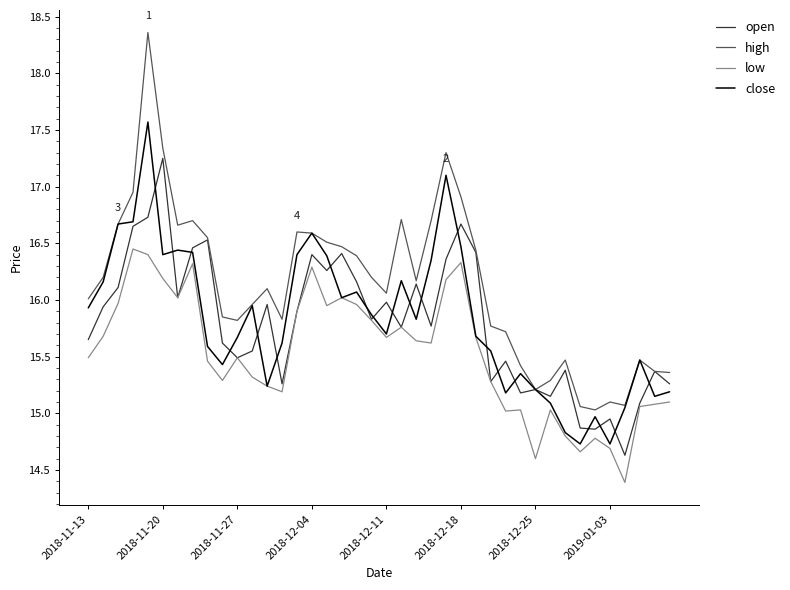

What is the smallest value displayed?

14.4